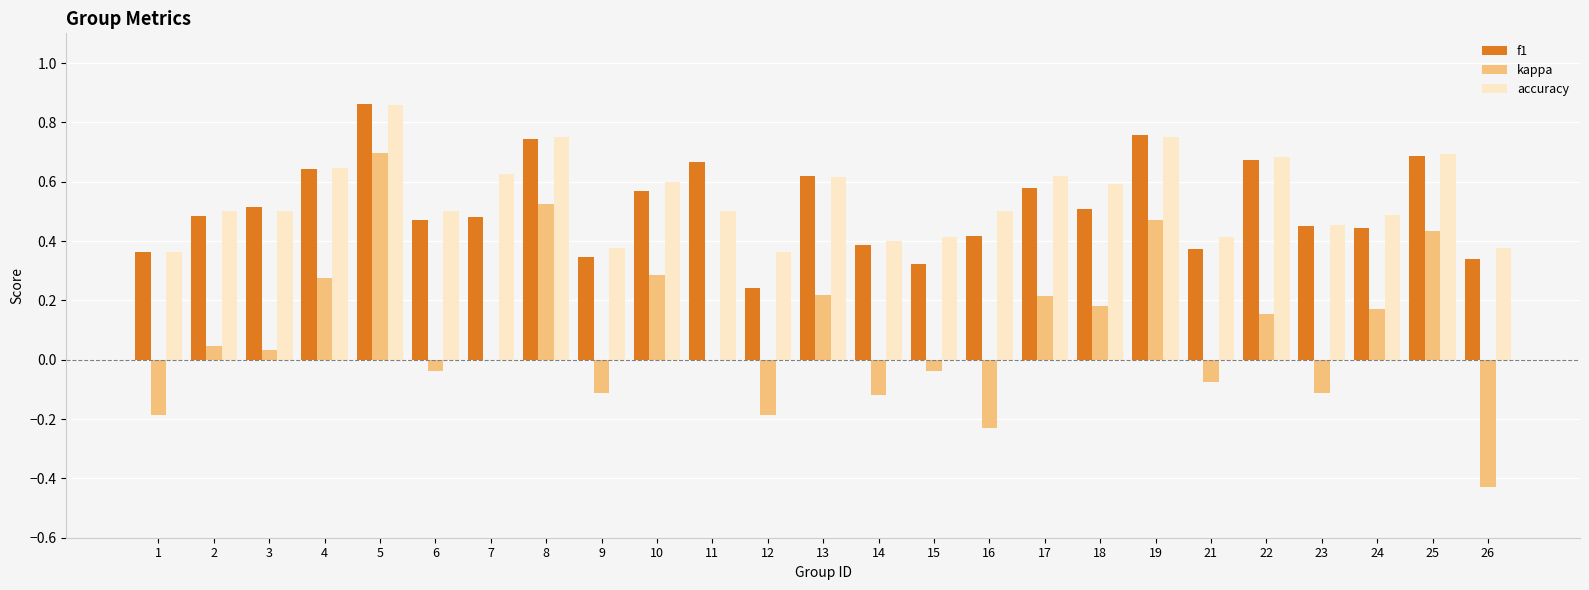

What are all the series names shown in the legend?

f1, kappa, accuracy